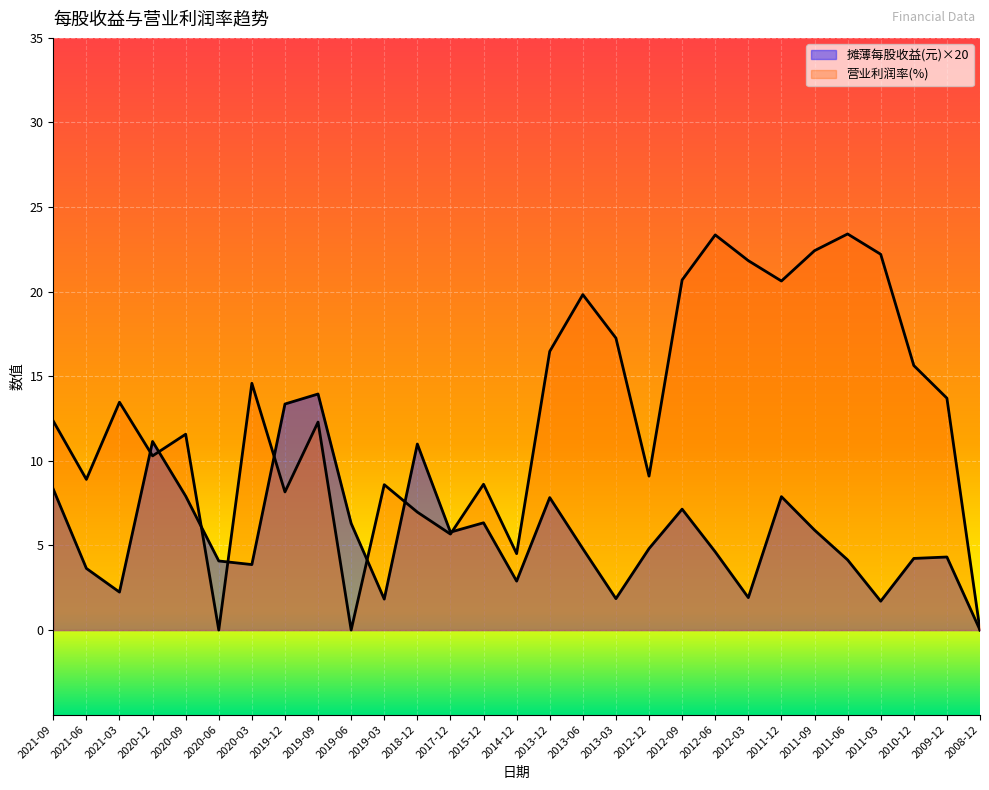

List the series in order of their peak value, lowest first.

摊薄每股收益(元), 营业利润率(%)